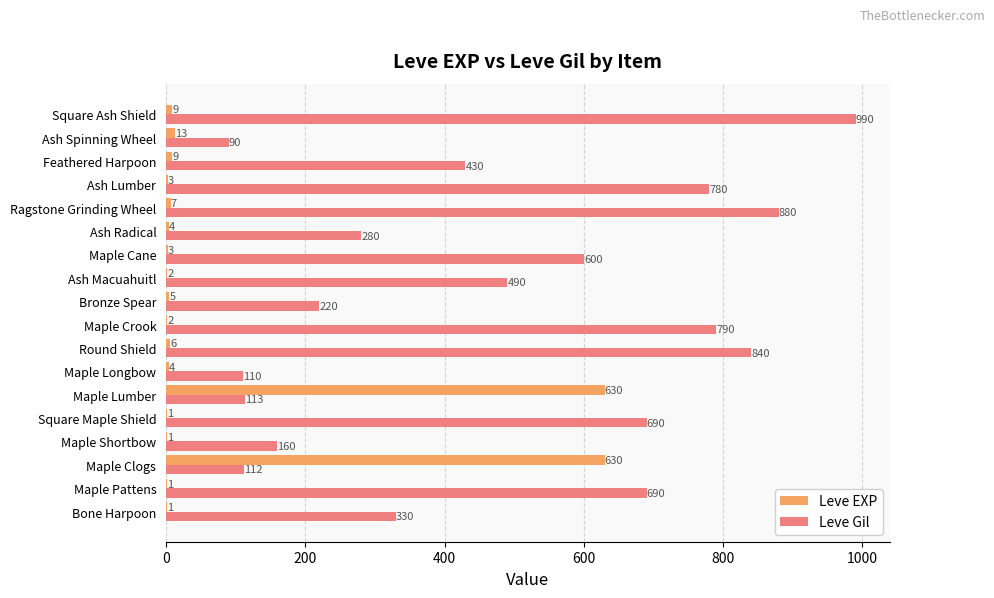

Which series has the largest total across all categories?

Leve Gil